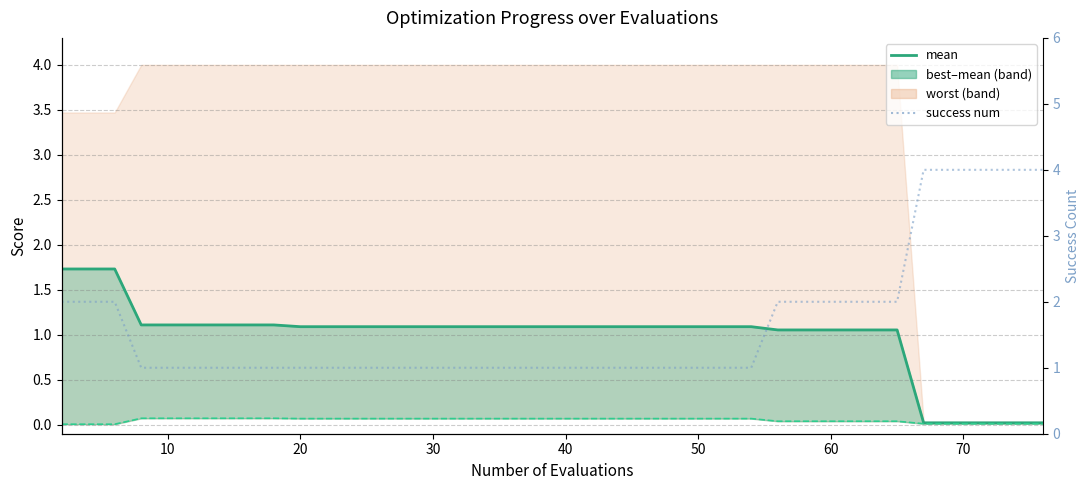

What is the difference between the maximum and minimum values in the mean series?

1.7